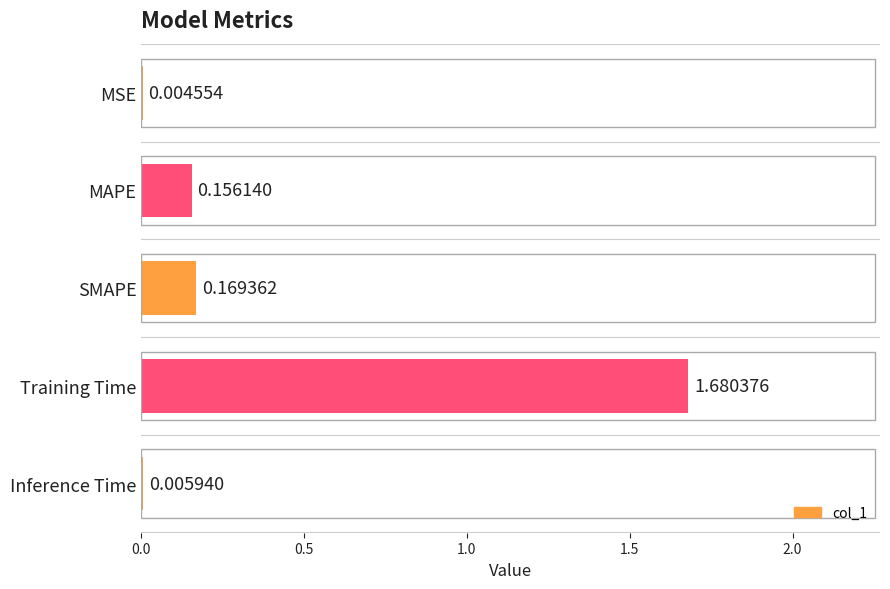

At which label is the value closest to 0?

MSE